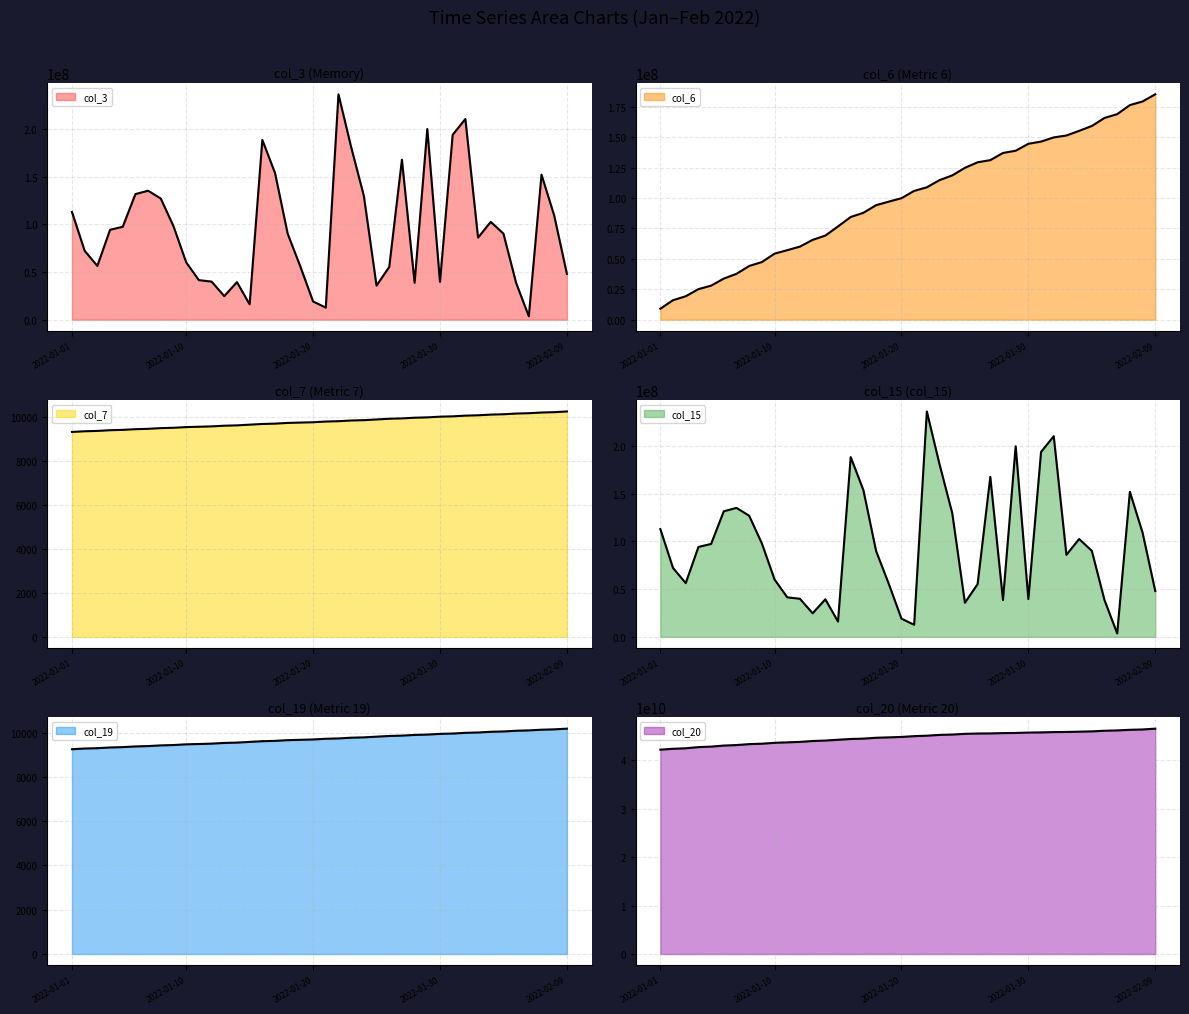

Reading left to right, list all the values displayed in this chart.

col_3: 2022-01-01=112844368	2022-01-02=72151248	2022-01-03=56284472	2022-01-04=94174536	2022-01-05=97352472	2022-01-06=131587680	2022-01-07=135117064	2022-01-08=126906312	2022-01-09=97876984	2022-01-10=60085408	2022-01-11=41414240	2022-01-12=39904616	2022-01-13=24681864	2022-01-14=39343104	2022-01-15=16016616	2022-01-16=188320448	2022-01-17=153749184	2022-01-18=89969448	2022-01-19=55575712	2022-01-20=19070792	2022-01-21=12638776	2022-01-22=236135992	2022-01-23=180764184	2022-01-24=129726112	2022-01-25=35741088	2022-01-26=55219840	2022-01-27=167592032	2022-01-28=38628944	2022-01-29=199735008	2022-01-30=39567464	2022-01-31=193709512	2022-02-01=210263656	2022-02-02=85959632	2022-02-03=102485056	2022-02-04=90169800	2022-02-05=38498864	2022-02-06=3571704	2022-02-07=151936992	2022-02-08=109168072	2022-02-09=48021104
col_6: 2022-01-01=8995425	2022-01-02=16031532	2022-01-03=19242704	2022-01-04=25098963	2022-01-05=27978825	2022-01-06=33783831	2022-01-07=37697640	2022-01-08=44145867	2022-01-09=47365507	2022-01-10=54297169	2022-01-11=57134428	2022-01-12=60077062	2022-01-13=65609375	2022-01-14=69127712	2022-01-15=76652831	2022-01-16=84410224	2022-01-17=87875249	2022-01-18=94112388	2022-01-19=97045889	2022-01-20=99871116	2022-01-21=105874112	2022-01-22=108839389	2022-01-23=114732599	2022-01-24=118586094	2022-01-25=124841259	2022-01-26=129388870	2022-01-27=131153576	2022-01-28=137046154	2022-01-29=138903805	2022-01-30=144603307	2022-01-31=146421803	2022-02-01=149834693	2022-02-02=151425191	2022-02-03=155244215	2022-02-04=159224522	2022-02-05=165863142	2022-02-06=168971290	2022-02-07=176407701	2022-02-08=179394649	2022-02-09=185298021
col_7: 2022-01-01=9336	2022-01-02=9367	2022-01-03=9383	2022-01-04=9415	2022-01-05=9431	2022-01-06=9462	2022-01-07=9478	2022-01-08=9510	2022-01-09=9526	2022-01-10=9557	2022-01-11=9573	2022-01-12=9589	2022-01-13=9620	2022-01-14=9636	2022-01-15=9668	2022-01-16=9699	2022-01-17=9715	2022-01-18=9747	2022-01-19=9763	2022-01-20=9778	2022-01-21=9810	2022-01-22=9826	2022-01-23=9858	2022-01-24=9873	2022-01-25=9905	2022-01-26=9937	2022-01-27=9953	2022-01-28=9984	2022-01-29=10000	2022-01-30=10032	2022-01-31=10047	2022-02-01=10079	2022-02-02=10095	2022-02-03=10126	2022-02-04=10142	2022-02-05=10174	2022-02-06=10190	2022-02-07=10221	2022-02-08=10237	2022-02-09=10269
col_15: 2022-01-01=112844368	2022-01-02=72151248	2022-01-03=56284472	2022-01-04=94174536	2022-01-05=97352472	2022-01-06=131587680	2022-01-07=135117064	2022-01-08=126906312	2022-01-09=97876984	2022-01-10=60085408	2022-01-11=41414240	2022-01-12=39904616	2022-01-13=24681864	2022-01-14=39343104	2022-01-15=16016616	2022-01-16=188320448	2022-01-17=153749184	2022-01-18=89969448	2022-01-19=55575712	2022-01-20=19070792	2022-01-21=12638776	2022-01-22=236135992	2022-01-23=180764184	2022-01-24=129726112	2022-01-25=35741088	2022-01-26=55219840	2022-01-27=167592032	2022-01-28=38628944	2022-01-29=199735008	2022-01-30=39567464	2022-01-31=193709512	2022-02-01=210263656	2022-02-02=85959632	2022-02-03=102485056	2022-02-04=90169800	2022-02-05=38498864	2022-02-06=3571704	2022-02-07=151936992	2022-02-08=109168072	2022-02-09=48021104
col_19: 2022-01-01=9248	2022-01-02=9280	2022-01-03=9295	2022-01-04=9327	2022-01-05=9343	2022-01-06=9374	2022-01-07=9390	2022-01-08=9421	2022-01-09=9437	2022-01-10=9469	2022-01-11=9484	2022-01-12=9500	2022-01-13=9532	2022-01-14=9547	2022-01-15=9579	2022-01-16=9610	2022-01-17=9626	2022-01-18=9658	2022-01-19=9673	2022-01-20=9689	2022-01-21=9720	2022-01-22=9736	2022-01-23=9768	2022-01-24=9783	2022-01-25=9815	2022-01-26=9846	2022-01-27=9862	2022-01-28=9894	2022-01-29=9909	2022-01-30=9941	2022-01-31=9956	2022-02-01=9988	2022-02-02=10004	2022-02-03=10035	2022-02-04=10051	2022-02-05=10082	2022-02-06=10098	2022-02-07=10129	2022-02-08=10145	2022-02-09=10177
col_20: 2022-01-01=42192191152	2022-01-02=42374037848	2022-01-03=42476663984	2022-01-04=42717840240	2022-01-05=42822044752	2022-01-06=43037447416	2022-01-07=43140471392	2022-01-08=43331182448	2022-01-09=43420163184	2022-01-10=43605918080	2022-01-11=43701245912	2022-01-12=43794726160	2022-01-13=43977927928	2022-01-14=44072552488	2022-01-15=44239964776	2022-01-16=44392487272	2022-01-17=44471117064	2022-01-18=44647459112	2022-01-19=44729336664	2022-01-20=44813655064	2022-01-21=44983170040	2022-01-22=45075922240	2022-01-23=45239046288	2022-01-24=45312378176	2022-01-25=45456267000	2022-01-26=45524634160	2022-01-27=45547172240	2022-01-28=45608633576	2022-01-29=45641006624	2022-01-30=45721712936	2022-01-31=45754104312	2022-02-01=45819041168	2022-02-02=45848513584	2022-02-03=45902077968	2022-02-04=45965395168	2022-02-05=46096712128	2022-02-06=46164112840	2022-02-07=46290420984	2022-02-08=46359269064	2022-02-09=46527867288